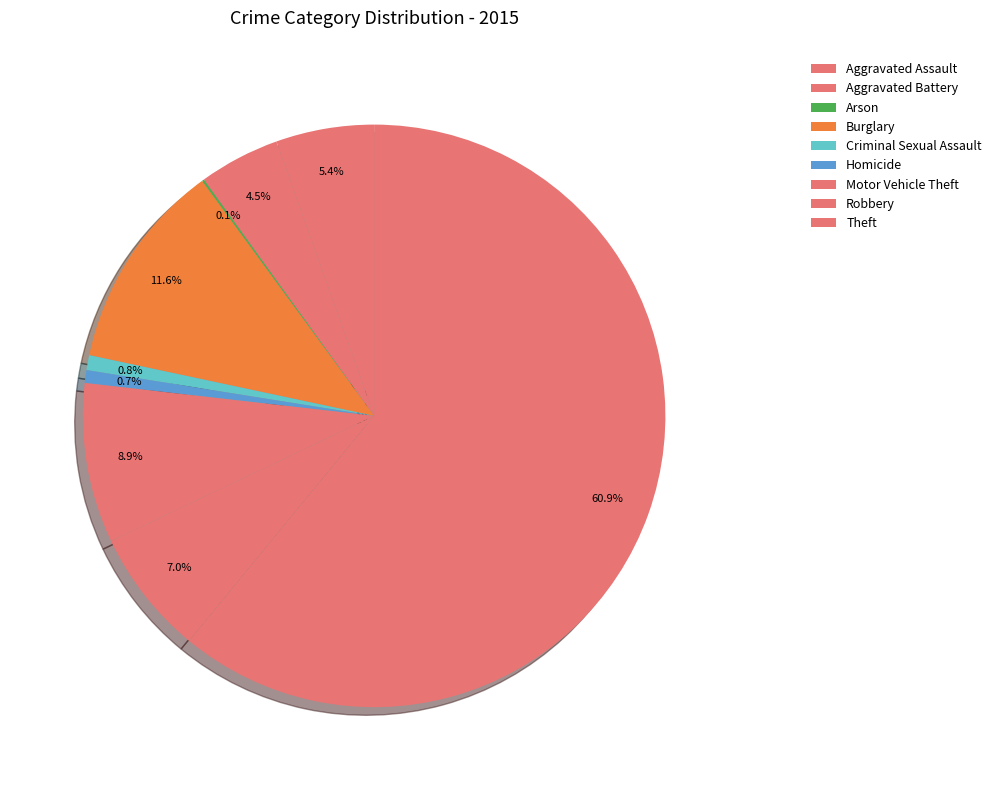

Does any single category account for the majority?

Yes